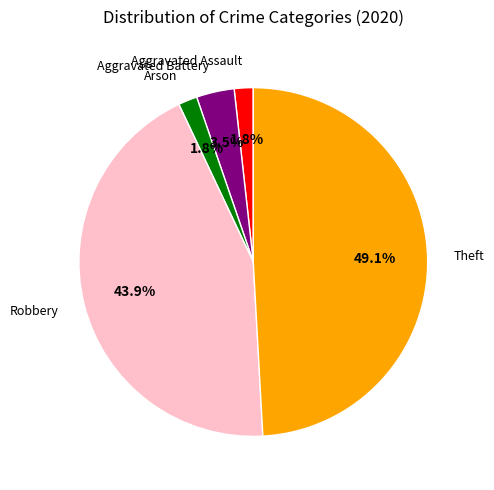

Which has a higher value, Theft or Aggravated Battery?

Theft